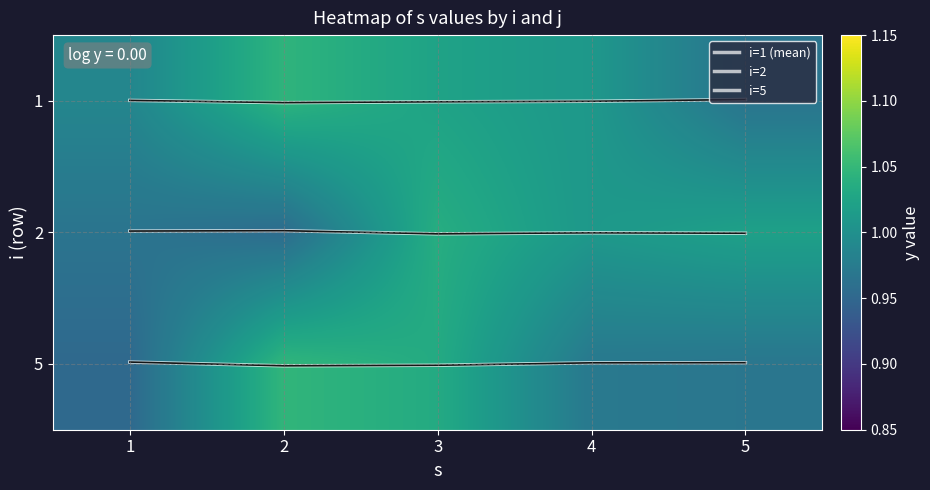

True or false: 5 has a value of 1.6 at 1.

False